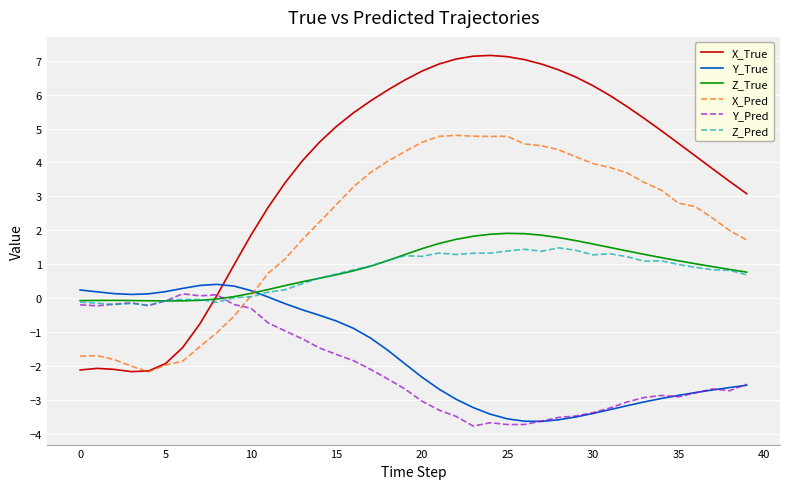

How many negative values does the X_Pred series have?

10